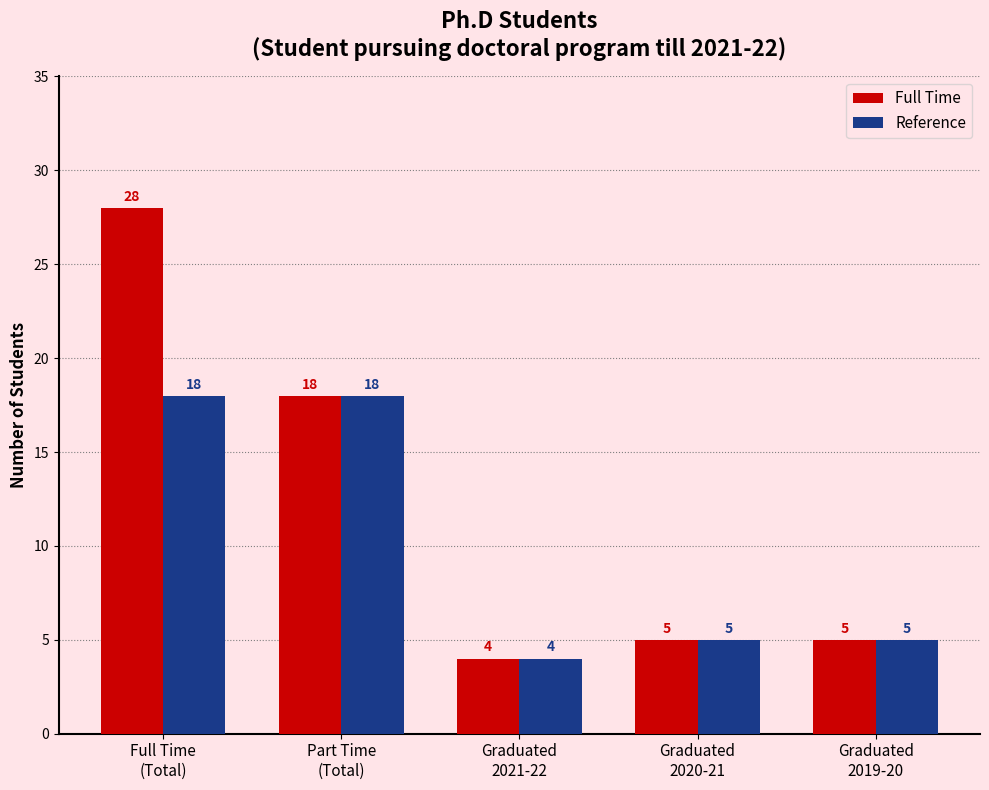

Count the number of data series in this chart.

2